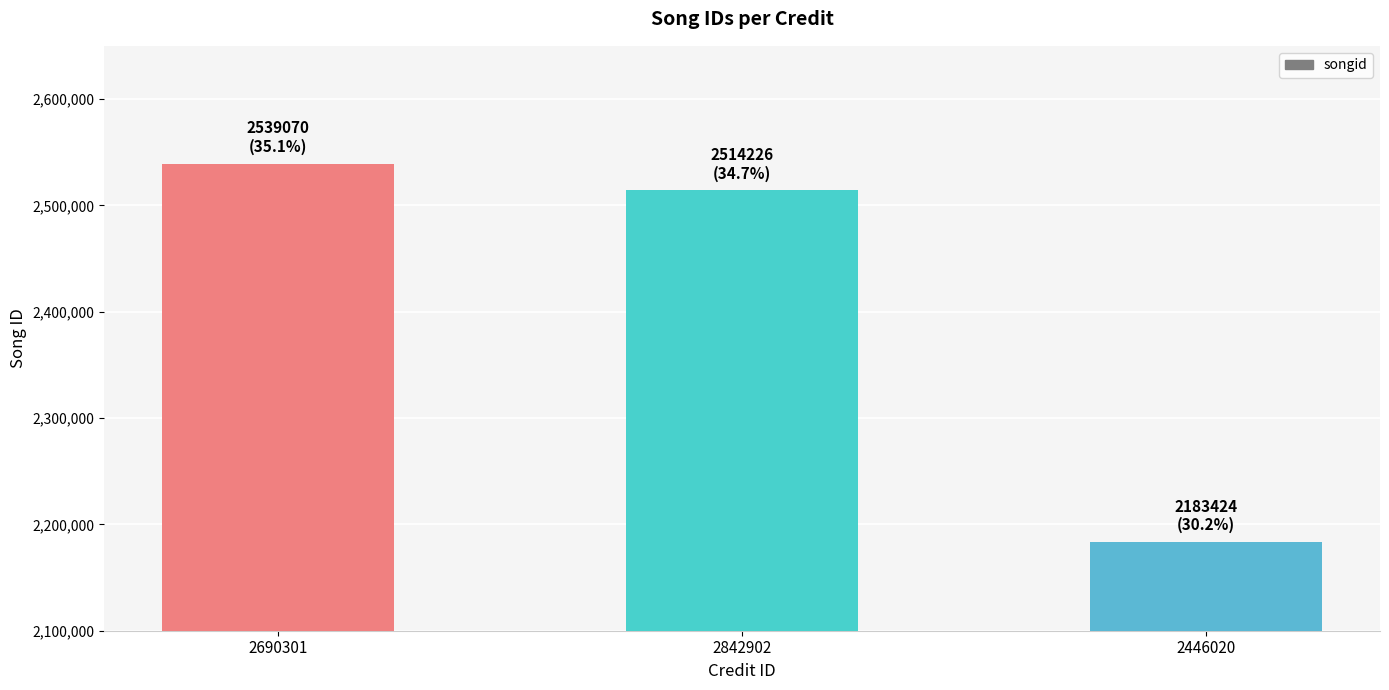

Approximately how many times larger is the value at 2690301 compared to 2842902?

1.0